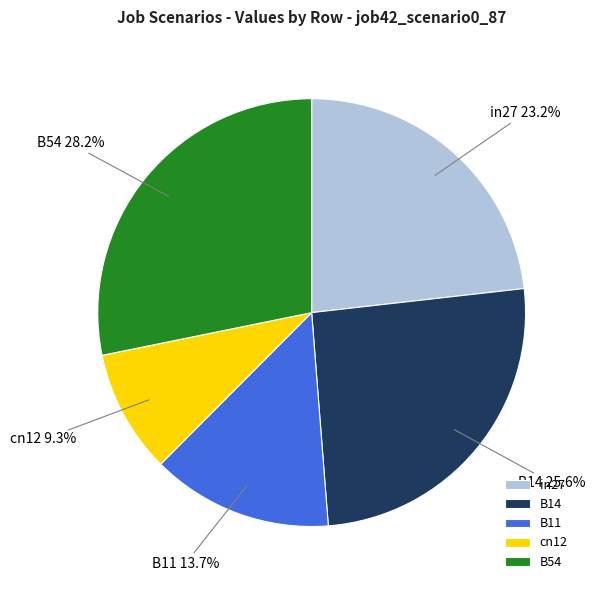

What is the total percentage of B54 and in27?

51.4%